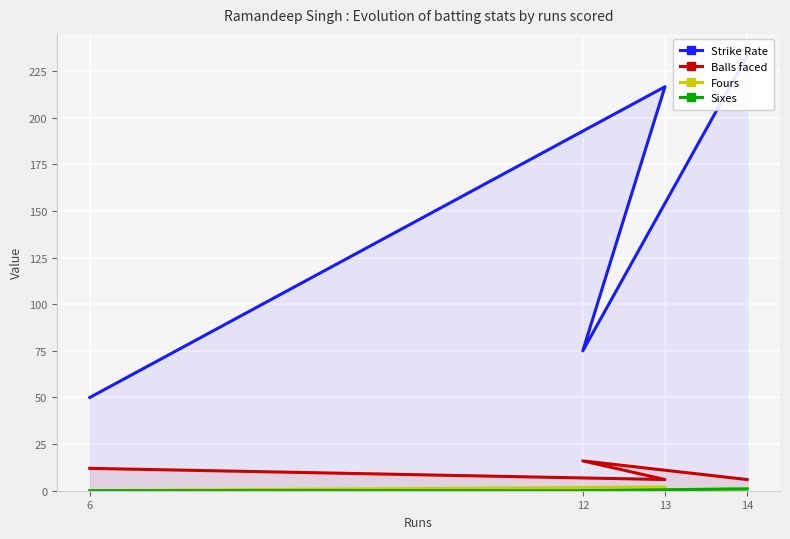

How many lines are shown in the chart?

4